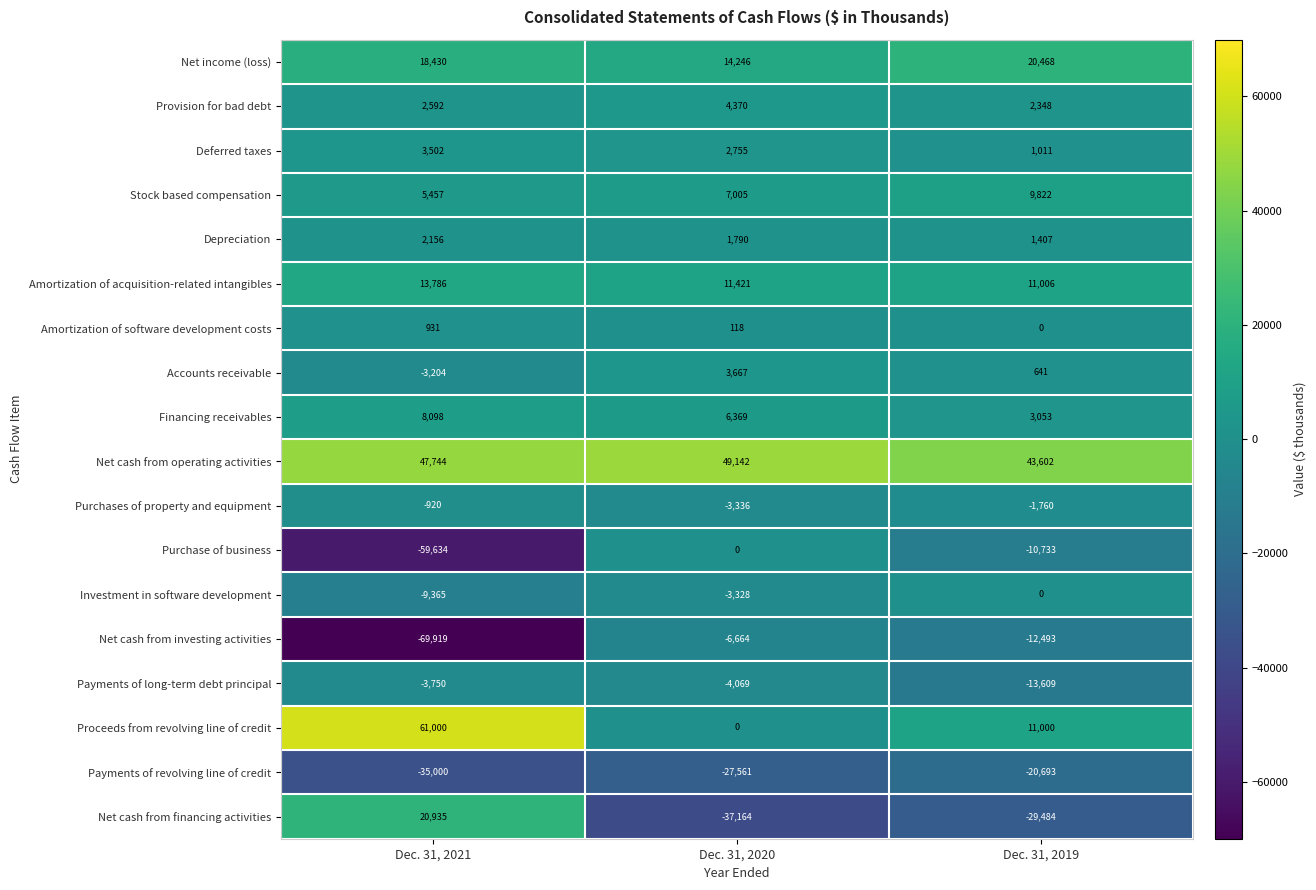

What is the total value across all series at Dec. 31, 2021?

2839